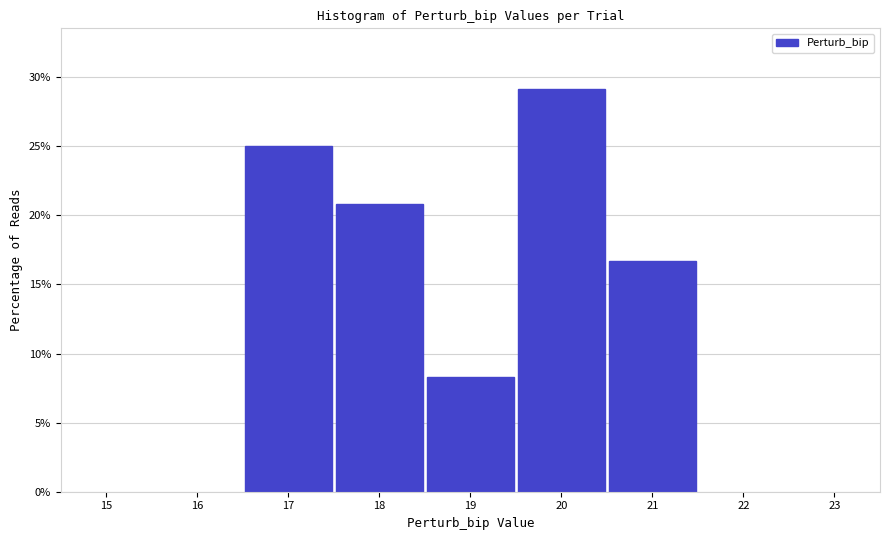

Reading left to right, list every bar in this chart as the range it spans on the x-axis followed by its height. The values are not printed on the chart, so give them approximately, as read against the axis.

16.5 to 17.5: 25.0
17.5 to 18.5: 21.0
18.5 to 19.5: 8.5
19.5 to 20.5: 29.0
20.5 to 21.5: 16.5